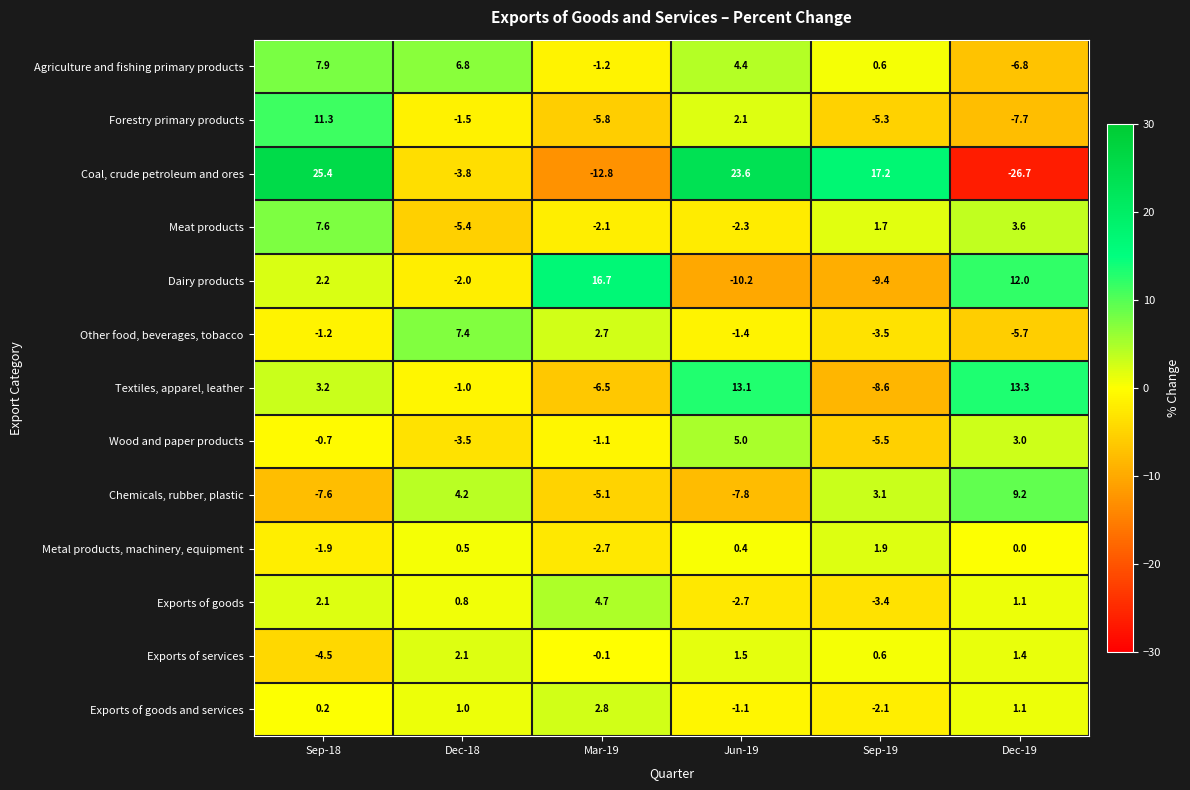

How many values in Other food, beverages, tobacco are below zero?

4